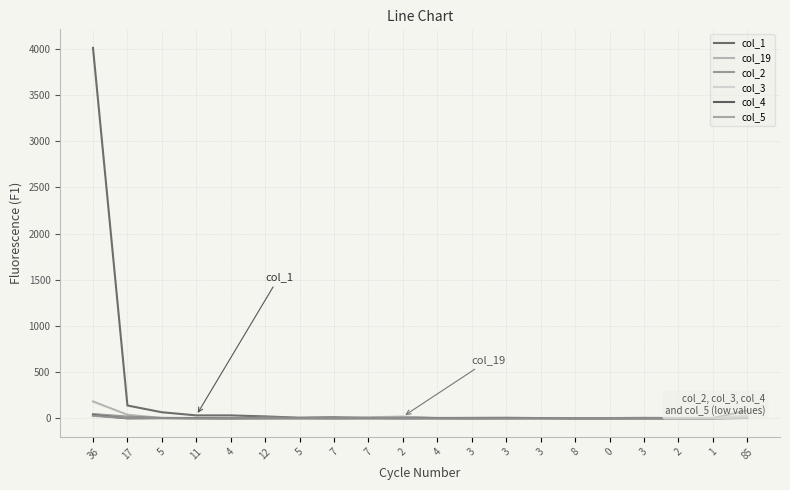

List the series in order of their peak value, highest first.

col_1, col_19, col_2, col_4, col_5, col_3